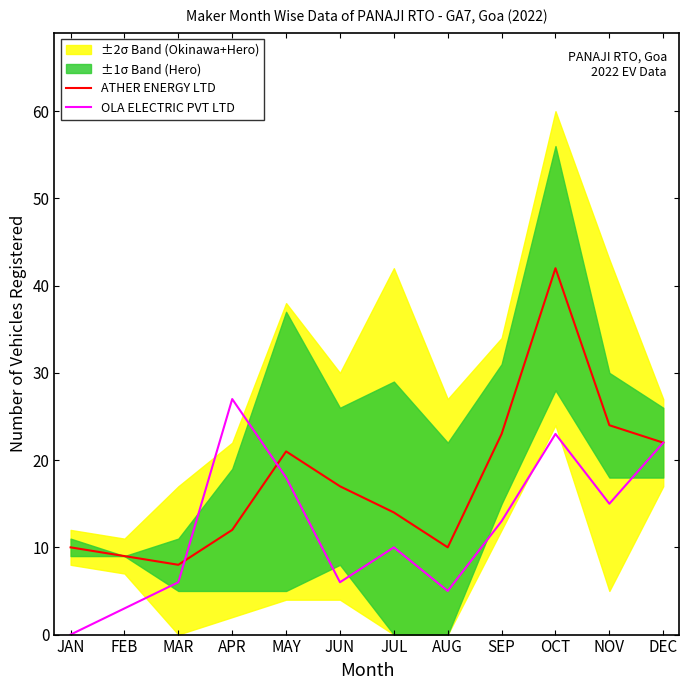

How many data points in OLA ELECTRIC PVT LTD are less than 13?

6